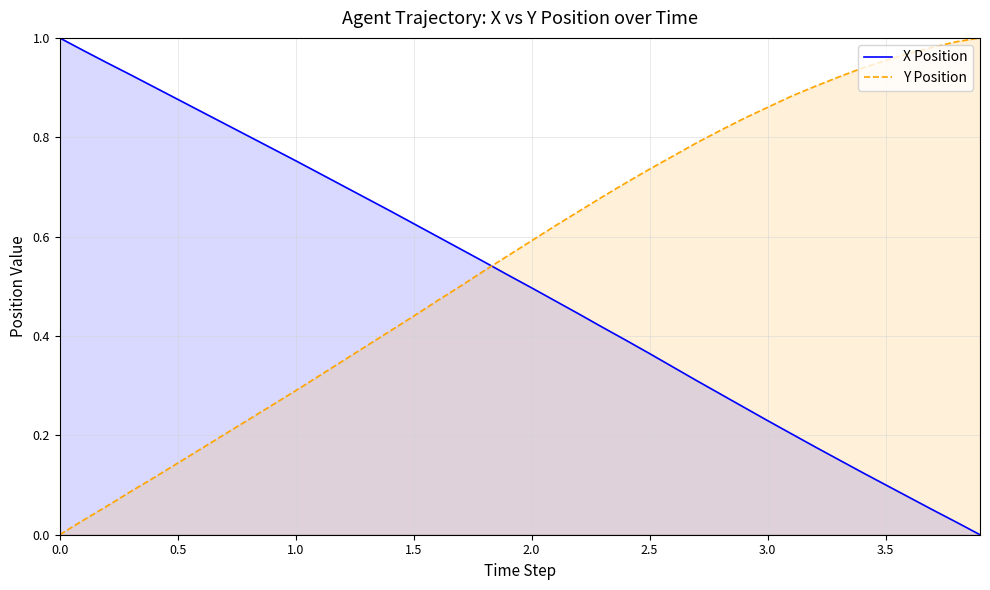

List the series in order of their peak value, highest first.

X Position, Y Position